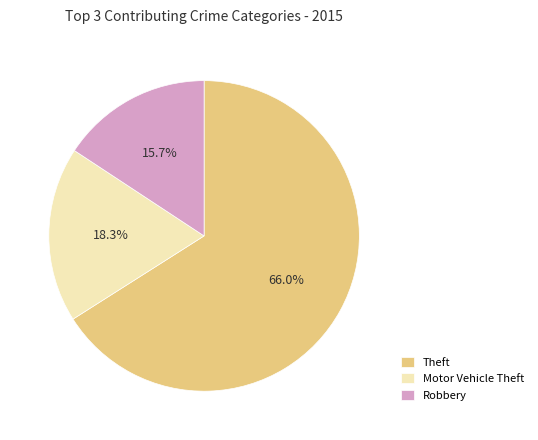

How much of the chart is everything except Theft?

34.0%